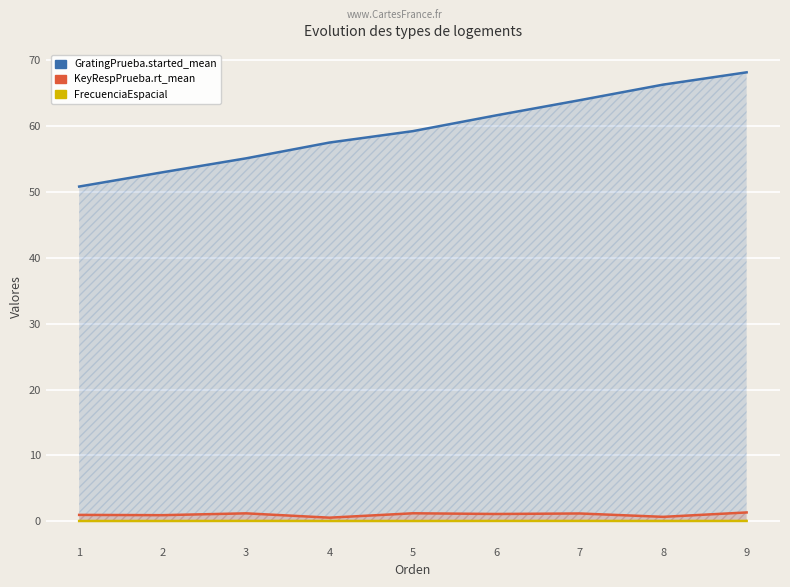

Is the value of FrecuenciaEspacial at 4 greater than the value of GratingPrueba.started_mean at 4?

No